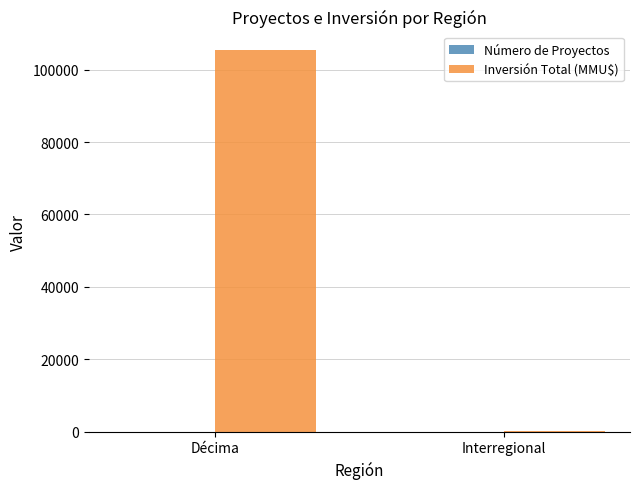

Count the number of categories in the chart.

2